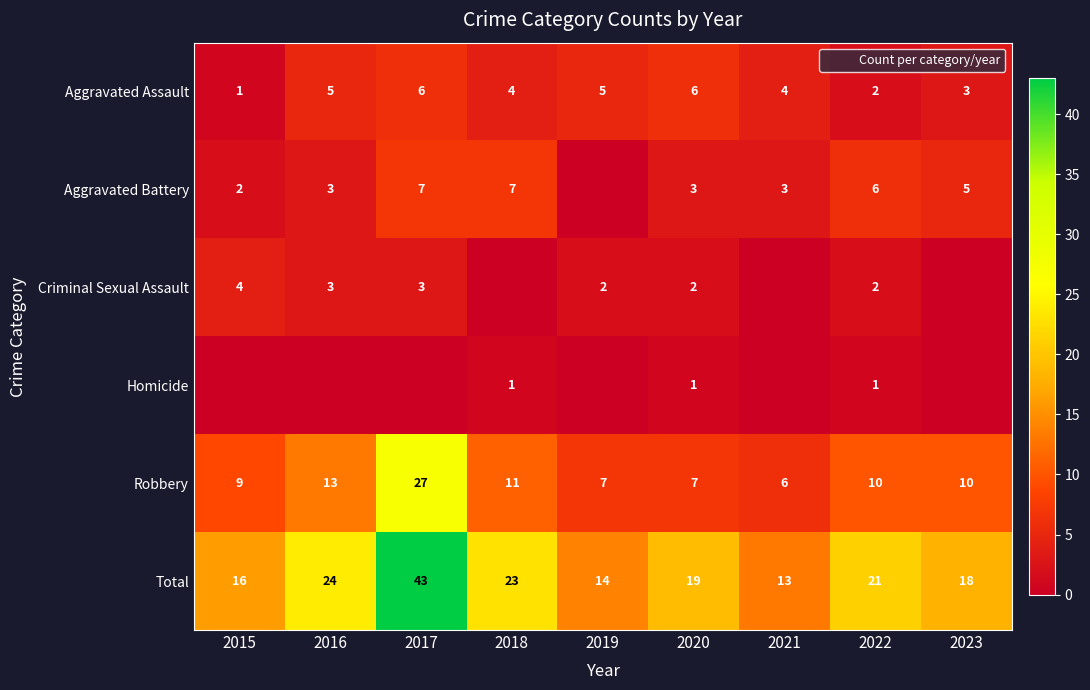

What is the sum of the Aggravated Battery values at 2022 and 2015?

8